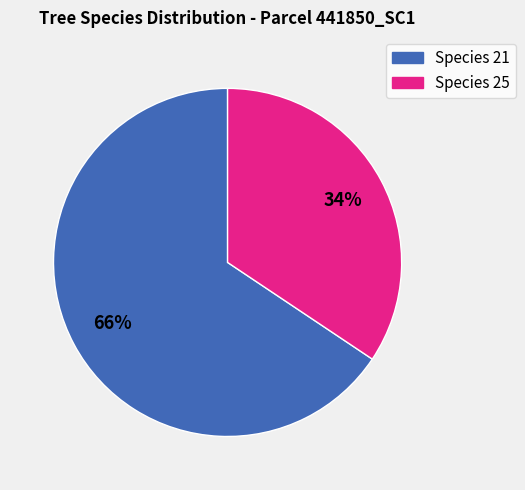

To the nearest percent, what is the average slice percentage?

50%